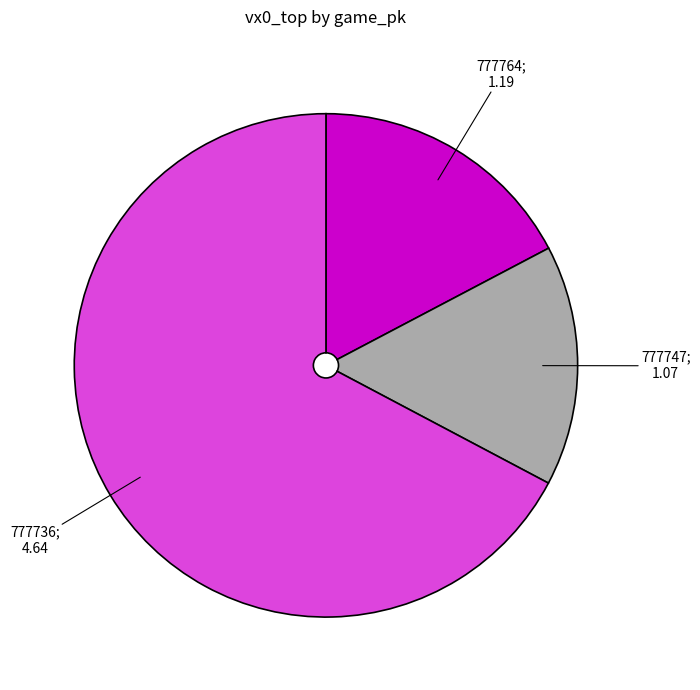

Is there any slice that represents more than half of the pie?

Yes